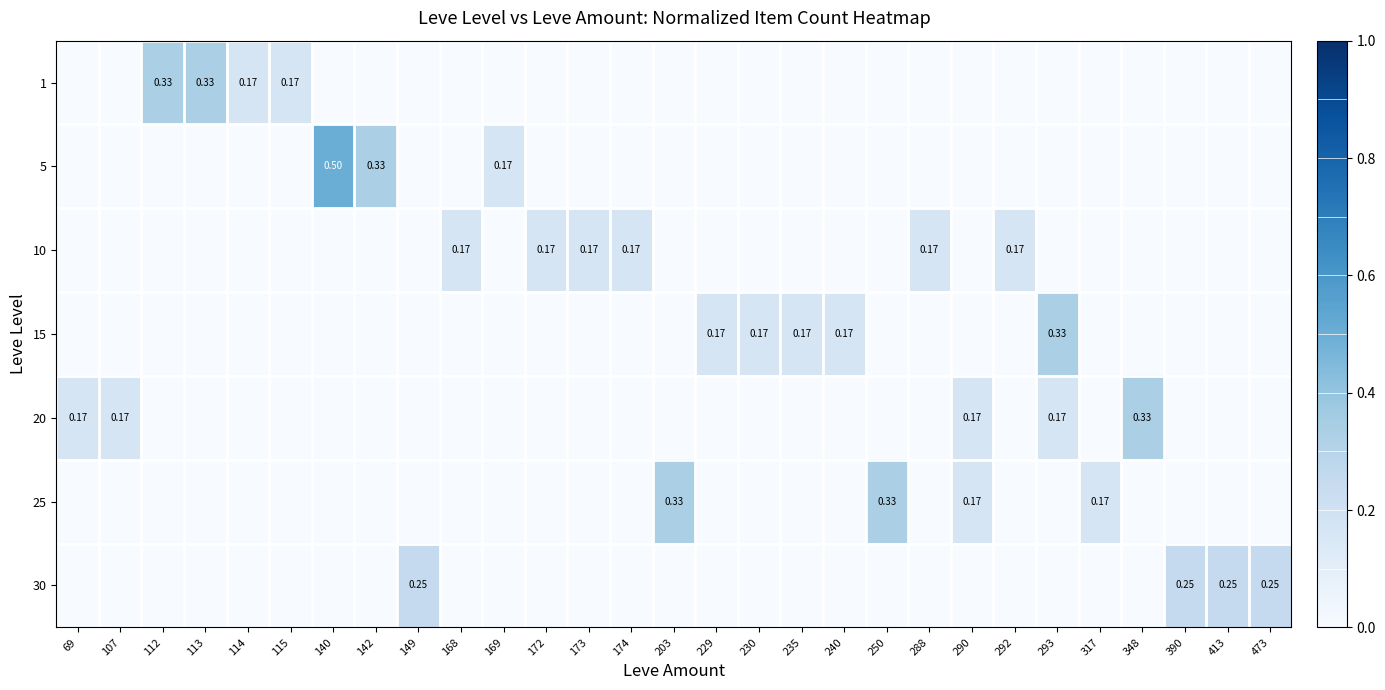

Which category has the lowest value in the 30 series?

69